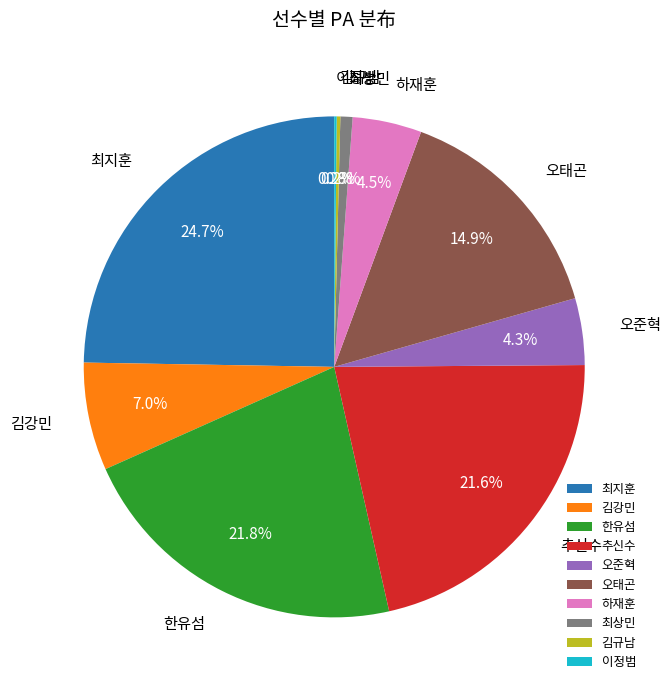

Does 최상민 represent more than half of the total?

No